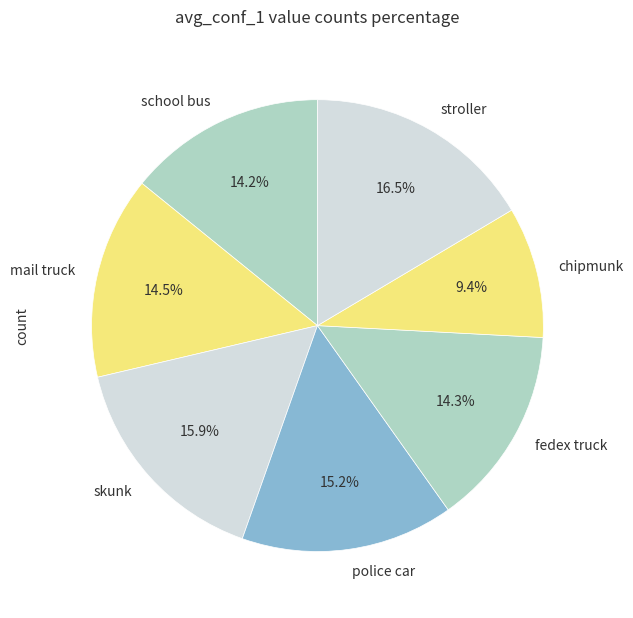

What is the total percentage of mail truck and skunk?

30.4%